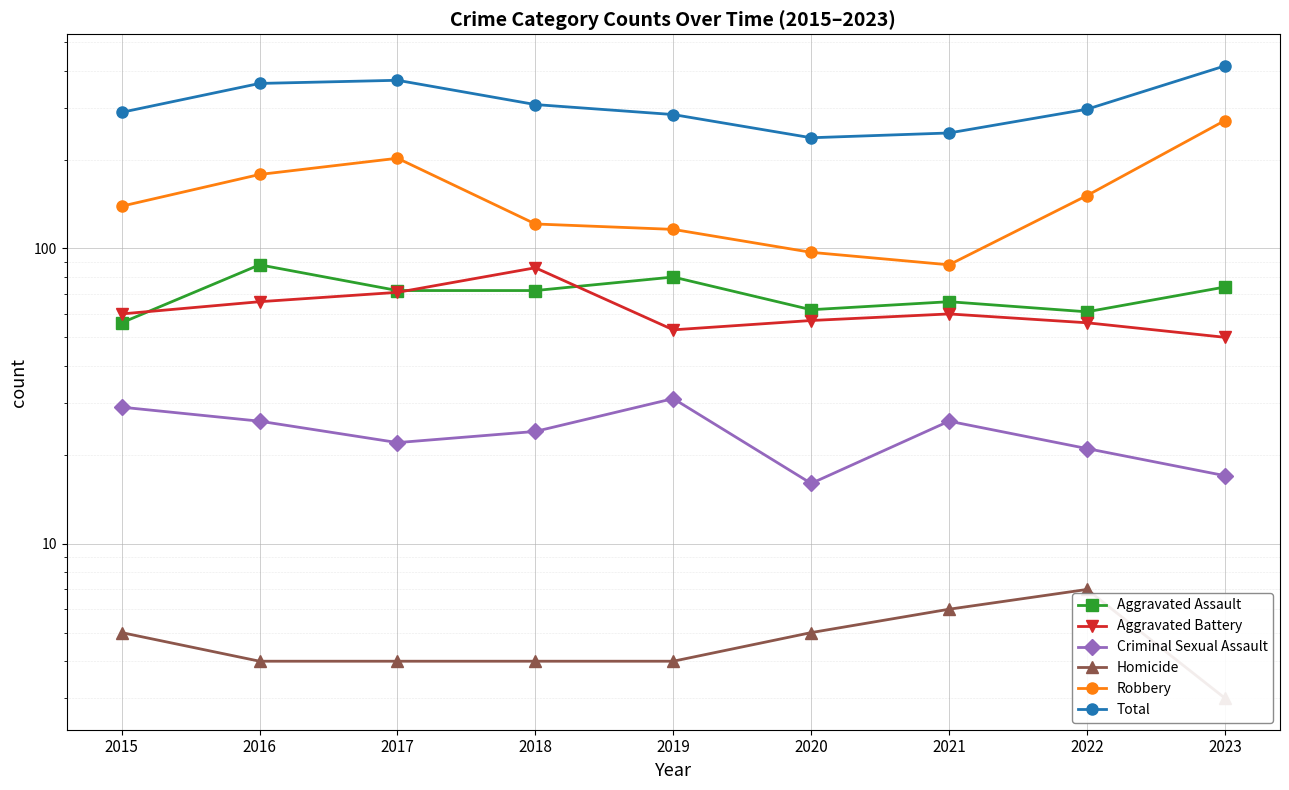

True or false: Aggravated Battery and Robbery cross at least once.

False